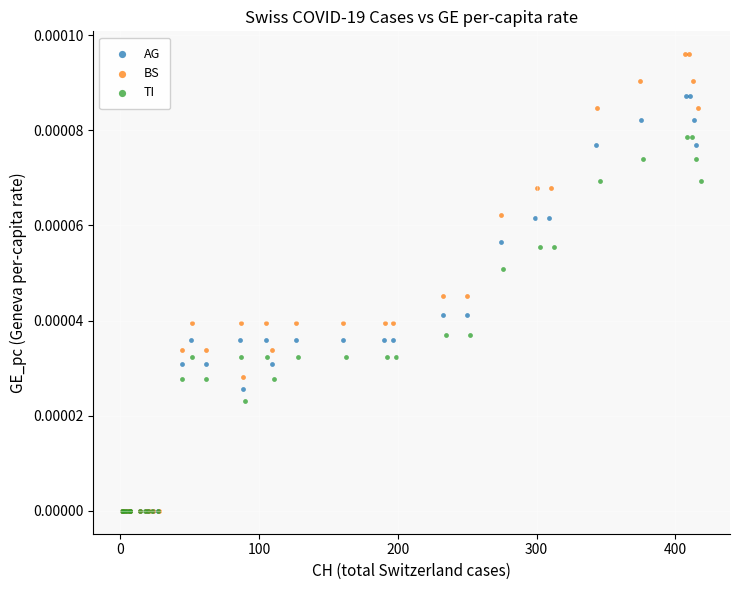

Which series has the largest Y range (max minus min)?

BS